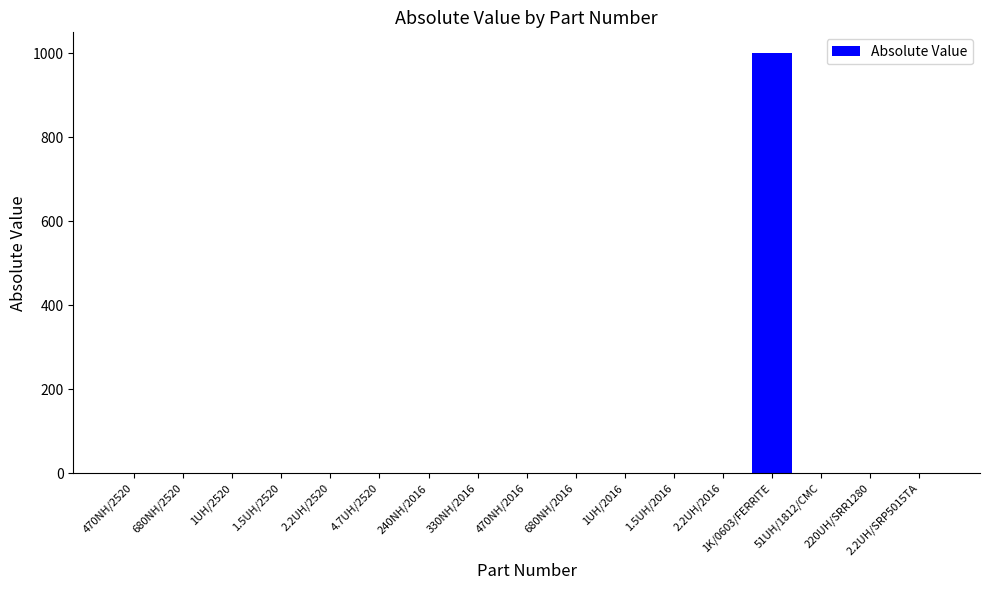

The chart shows a value of 0.0 at 2.2UH/2520. True or false?

True